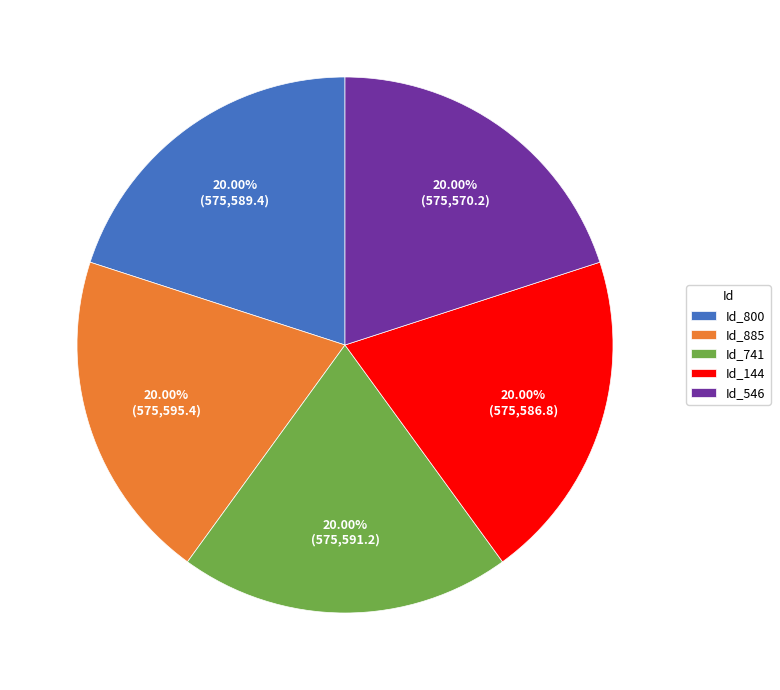

Combined, do Id_885 and Id_144 account for over 50%?

No